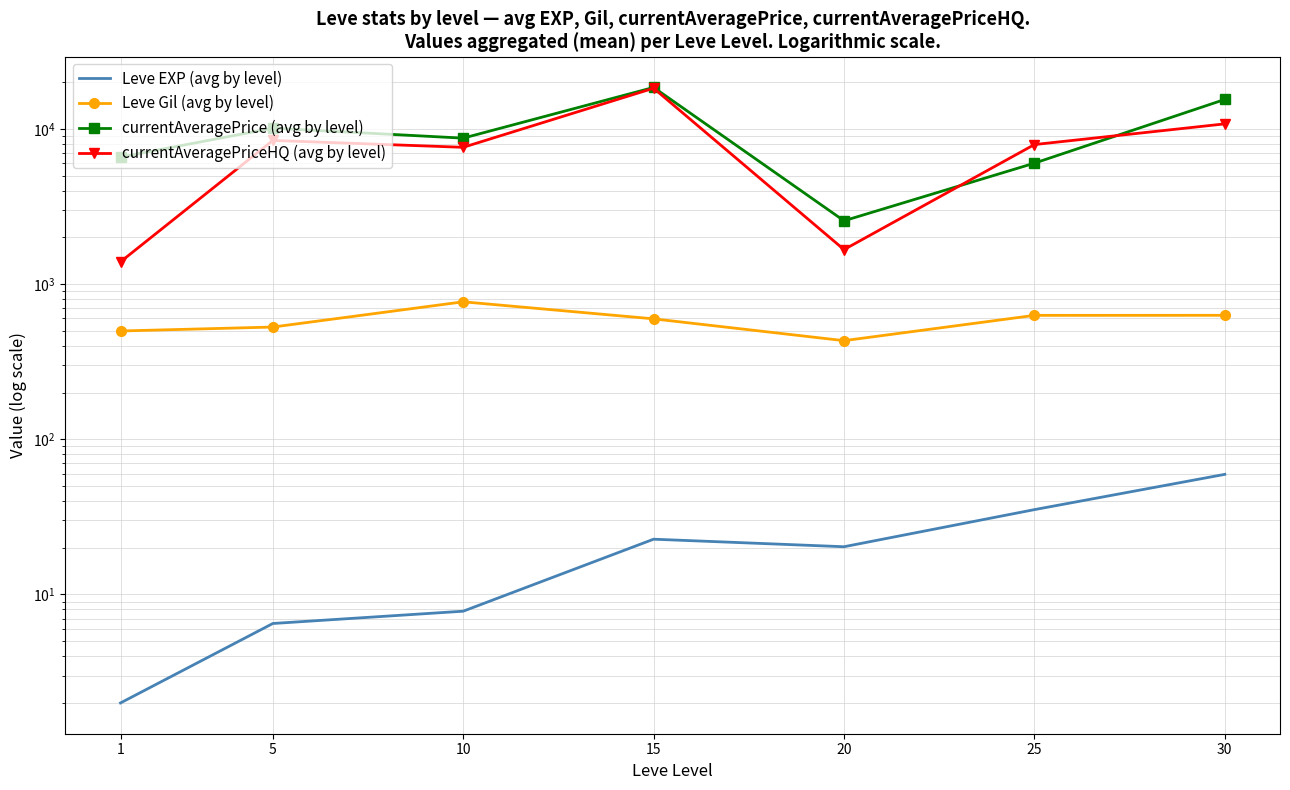

True or false: Leve EXP (avg by level) and currentAveragePriceHQ (avg by level) intersect in this chart.

False